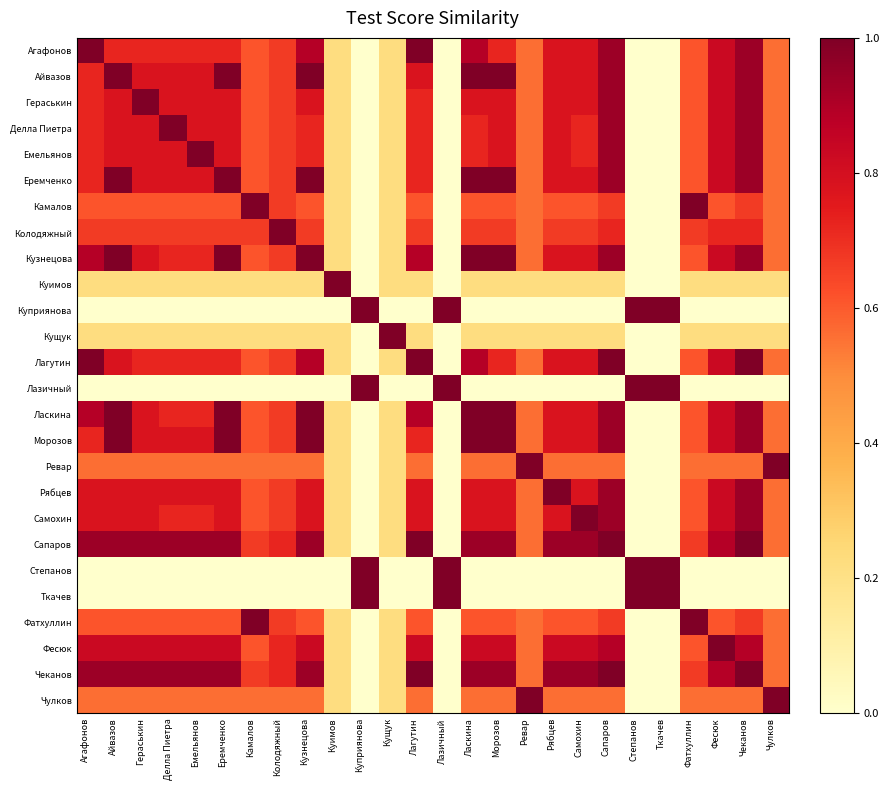

Rank the series by their maximum value, from highest to lowest.

Агафонов, Айвазов, Гераськин, Делла Пиетра, Емельянов, Еремченко, Камалов, Колодяжный, Кузнецова, Куимов, Куприянова, Кущук, Лагутин, Лазичный, Ласкина, Морозов, Ревар, Рябцев, Самохин, Сапаров, Степанов, Ткачев, Фатхуллин, Фесюк, Чеканов, Чулков